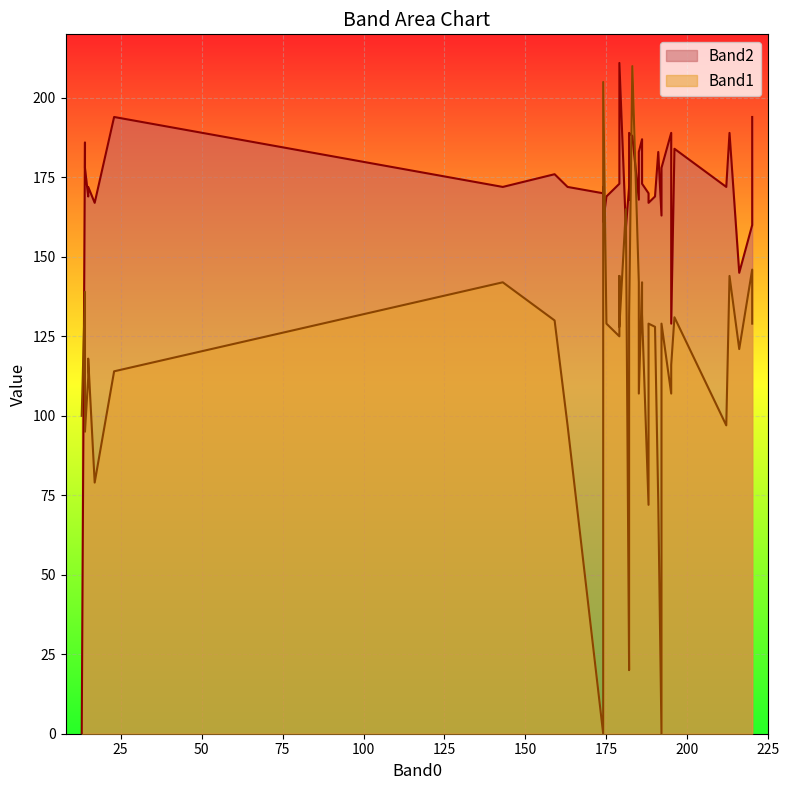

Is it true that Band1 equals 144 at 213?

True